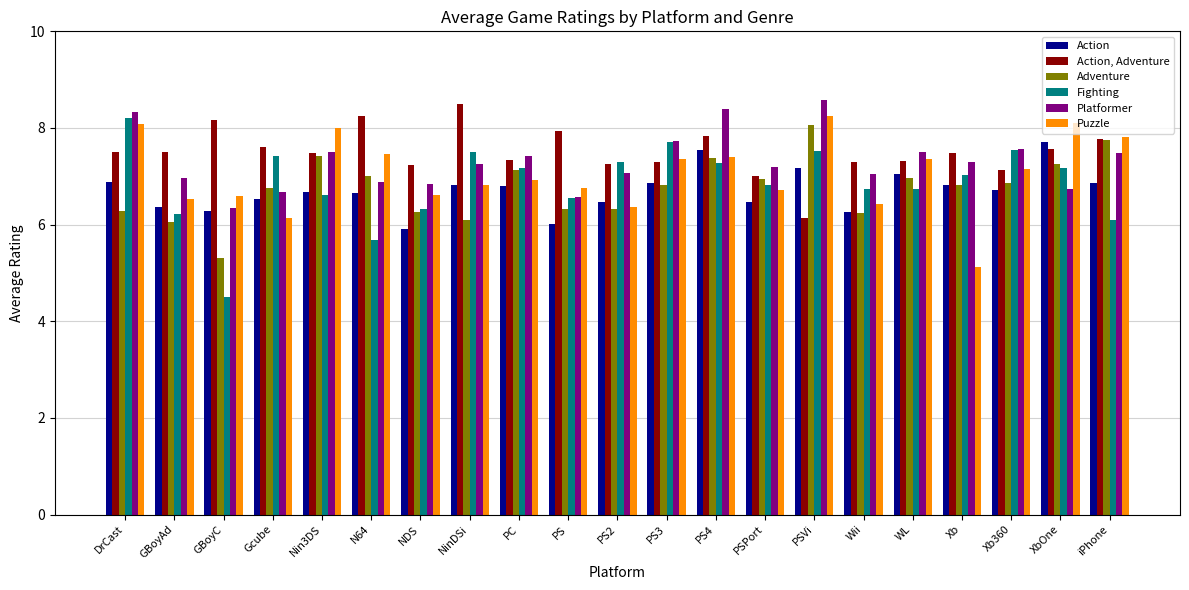

What is the total value across all series at PC?

42.8